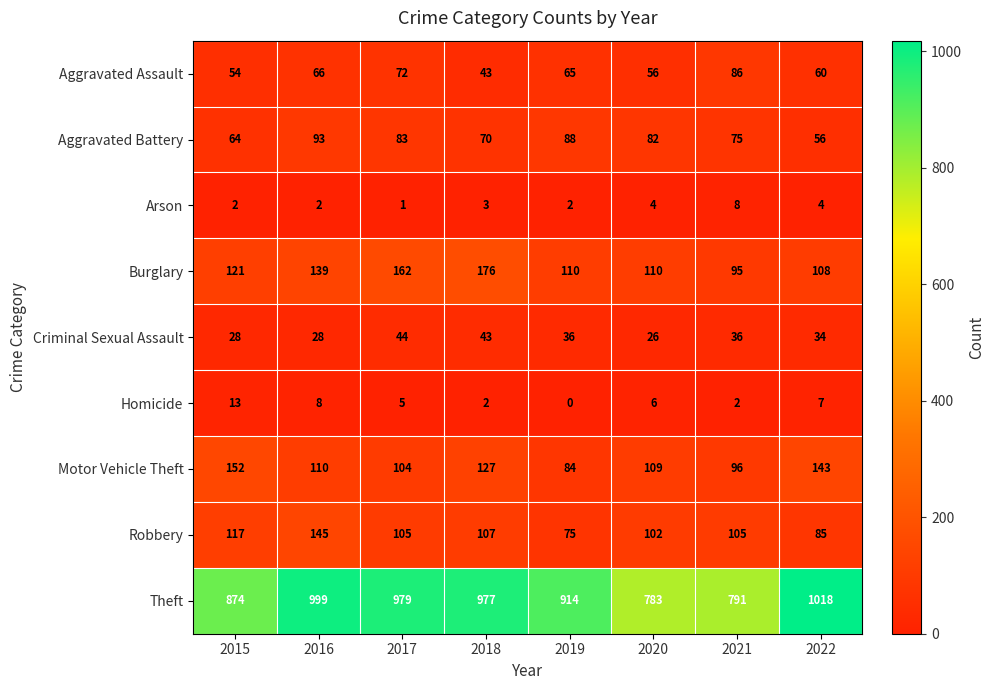

Is it true that Aggravated Assault equals 72 at 2017?

True